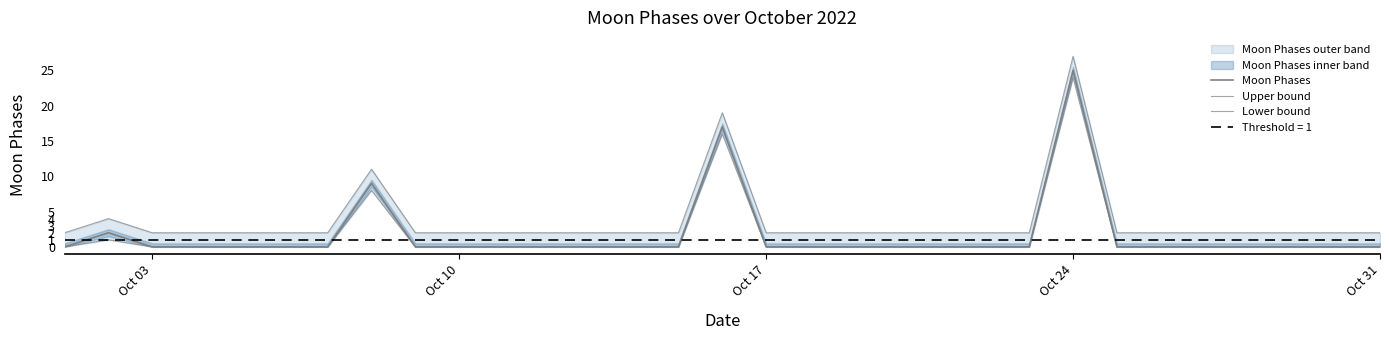

What is the value of the Upper bound point at the 13th from the left?

2